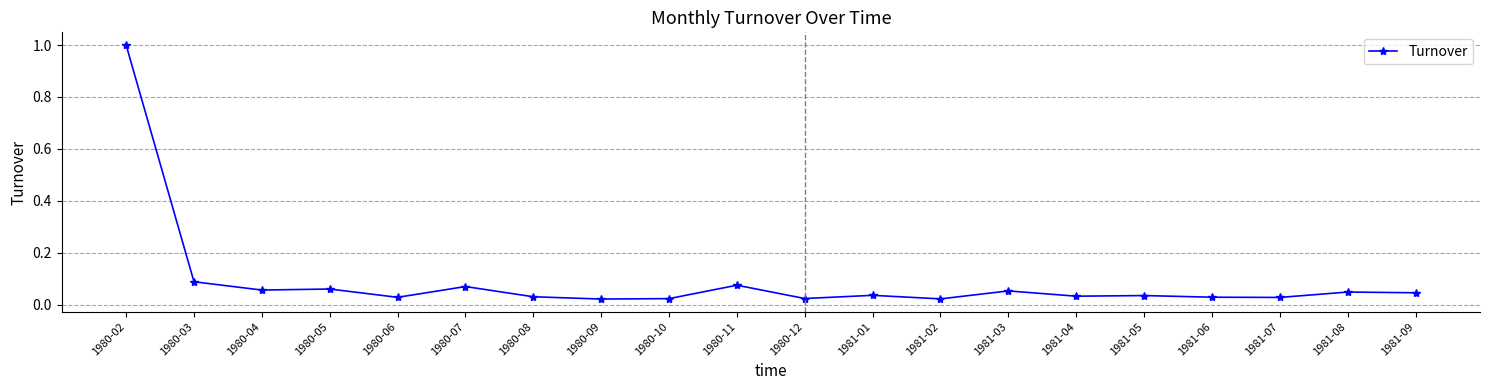

What is the difference between the maximum and minimum values?

1.0